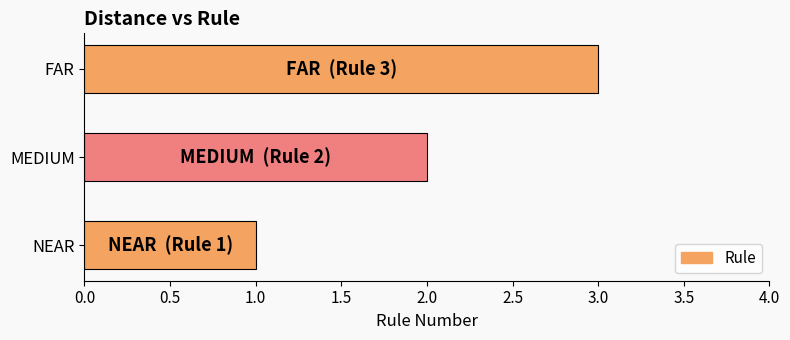

What is the minimum value shown in the chart?

1